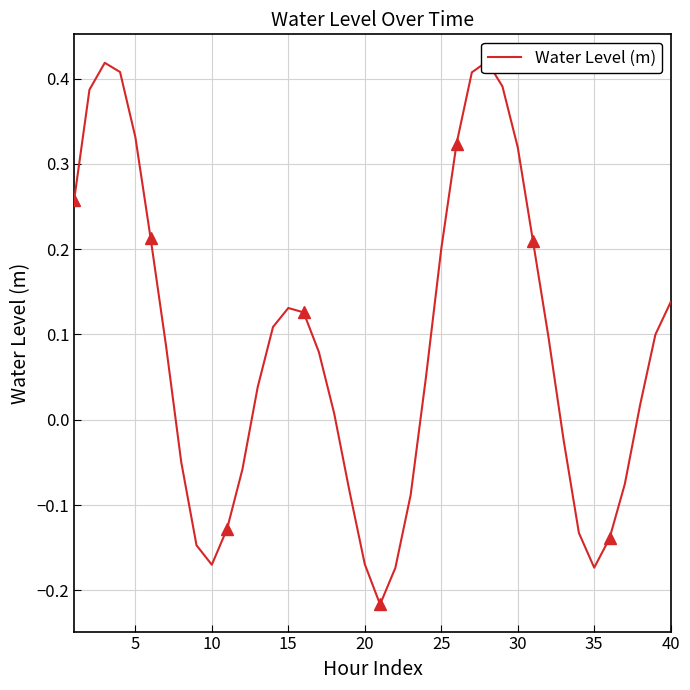

Count the number of values greater than 0.

25